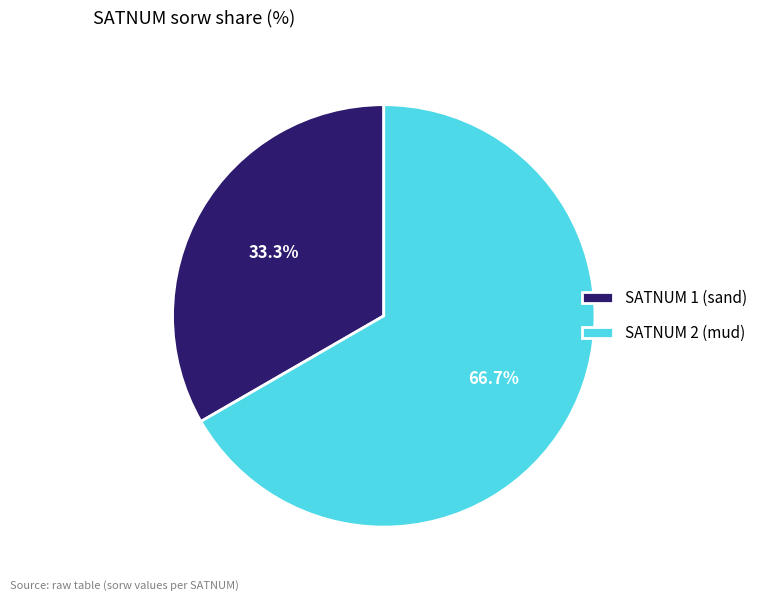

Does any single category account for the majority?

Yes